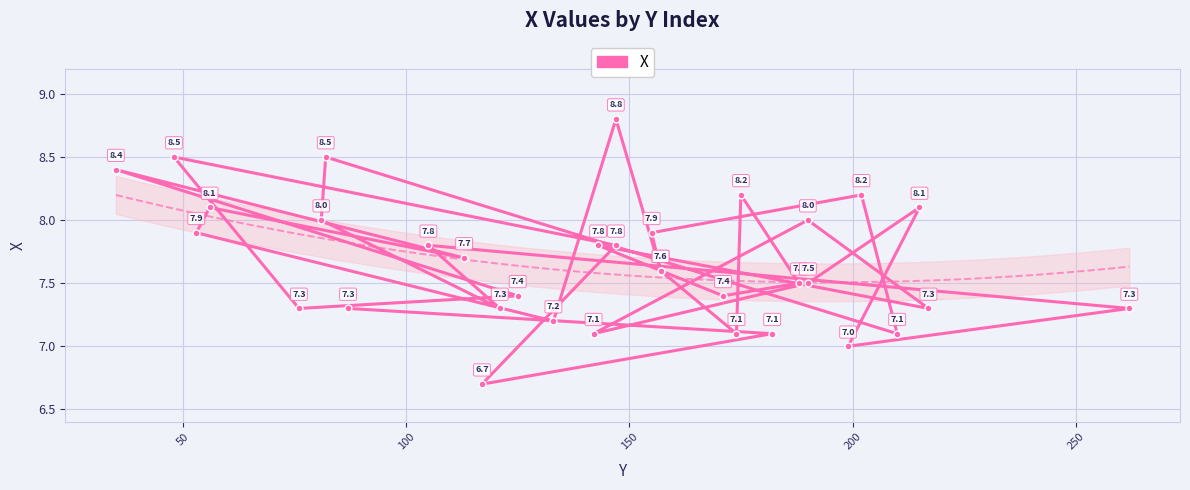

What is the smallest value displayed?

6.7